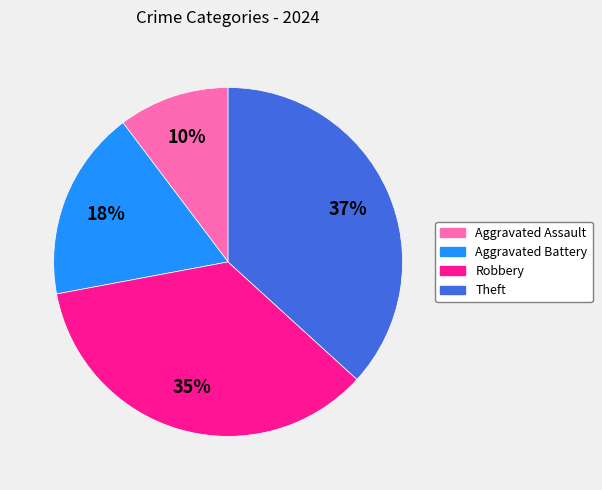

To the nearest percent, what is the combined percentage of Aggravated Battery and Robbery?

53%